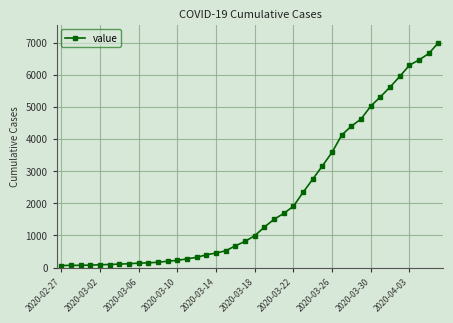

What is the greatest value displayed?

7003